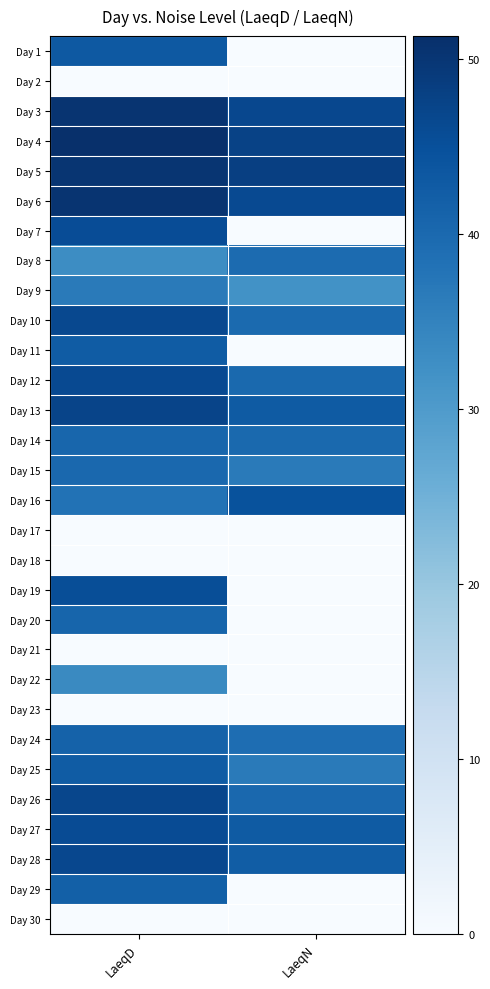

Reading right to left, transcribe all the data shown in this chart.

Day 1: LaeqN=0.0	LaeqD=43.2
Day 2: LaeqN=0.0	LaeqD=0.0
Day 3: LaeqN=46.5	LaeqD=50.4
Day 4: LaeqN=47.5	LaeqD=51.3
Day 5: LaeqN=48.2	LaeqD=50.2
Day 6: LaeqN=46.2	LaeqD=50.3
Day 7: LaeqN=0.0	LaeqD=45.5
Day 8: LaeqN=39.5	LaeqD=32.9
Day 9: LaeqN=31.9	LaeqD=36.5
Day 10: LaeqN=39.7	LaeqD=46.4
Day 11: LaeqN=0.0	LaeqD=42.6
Day 12: LaeqN=39.9	LaeqD=46.2
Day 13: LaeqN=42.8	LaeqD=47.2
Day 14: LaeqN=39.9	LaeqD=40.5
Day 15: LaeqN=36.5	LaeqD=40.2
Day 16: LaeqN=44.6	LaeqD=38.1
Day 17: LaeqN=0.0	LaeqD=0.0
Day 18: LaeqN=0.0	LaeqD=0.0
Day 19: LaeqN=0.0	LaeqD=45.3
Day 20: LaeqN=0.0	LaeqD=40.7
Day 21: LaeqN=0.0	LaeqD=0.0
Day 22: LaeqN=0.0	LaeqD=33.5
Day 23: LaeqN=0.0	LaeqD=0.0
Day 24: LaeqN=39.2	LaeqD=41.3
Day 25: LaeqN=36.5	LaeqD=42.6
Day 26: LaeqN=40.2	LaeqD=46.7
Day 27: LaeqN=42.8	LaeqD=45.8
Day 28: LaeqN=42.4	LaeqD=46.6
Day 29: LaeqN=0.0	LaeqD=41.8
Day 30: LaeqN=0.0	LaeqD=0.0